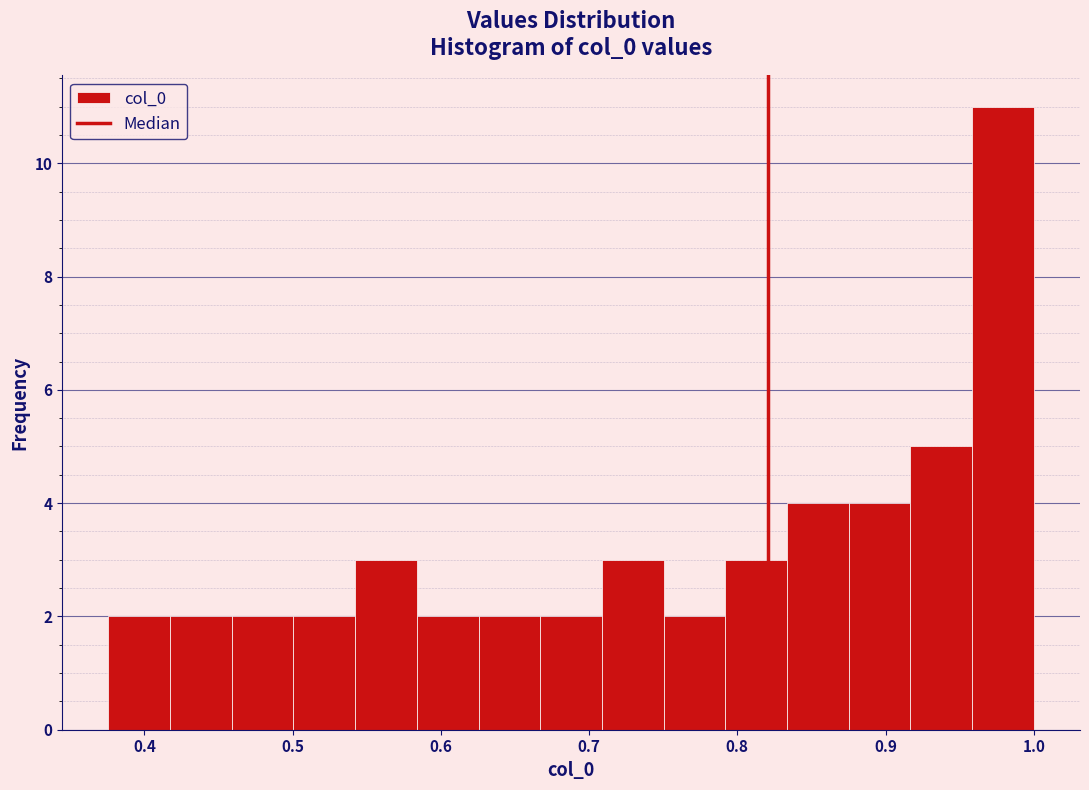

Reading left to right, list every bar in this chart as the range it spans on the x-axis followed by its height. Neither the bar edges nor the heights are printed on the chart, so give them approximately, as read against the axes.

0.38 to 0.42: 2
0.42 to 0.46: 2
0.46 to 0.50: 2
0.50 to 0.54: 2
0.54 to 0.58: 3
0.58 to 0.63: 2
0.63 to 0.67: 2
0.67 to 0.71: 2
0.71 to 0.75: 3
0.75 to 0.79: 2
0.79 to 0.83: 3
0.83 to 0.88: 4
0.88 to 0.92: 4
0.92 to 0.96: 5
0.96 to 1.00: 11